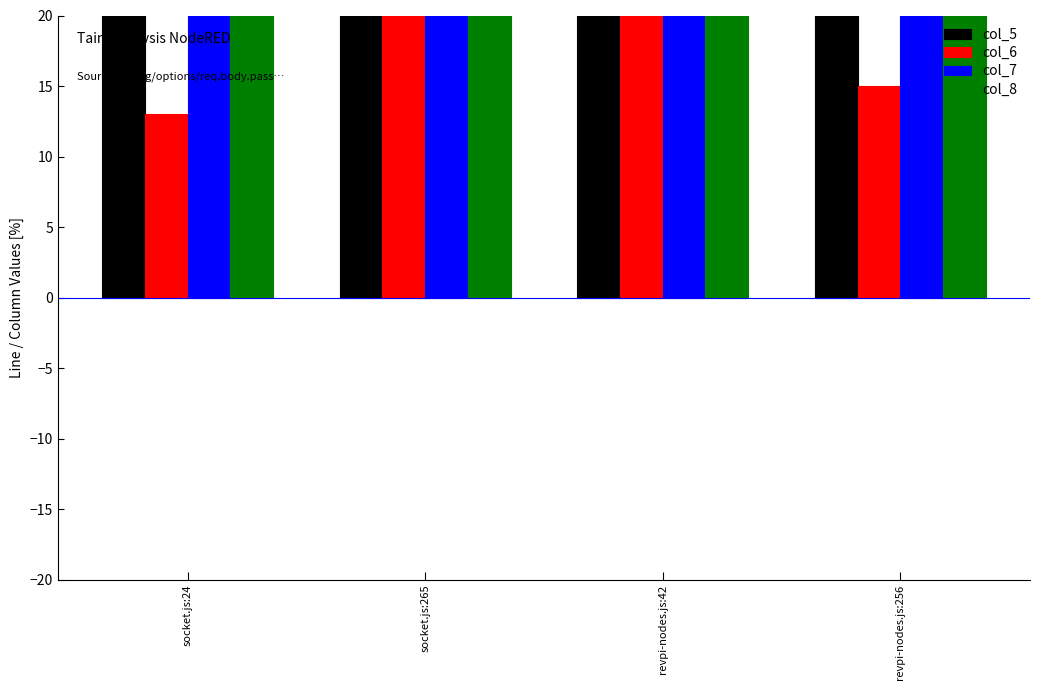

What is the difference between the second highest and minimum values in the col_8 series?

19